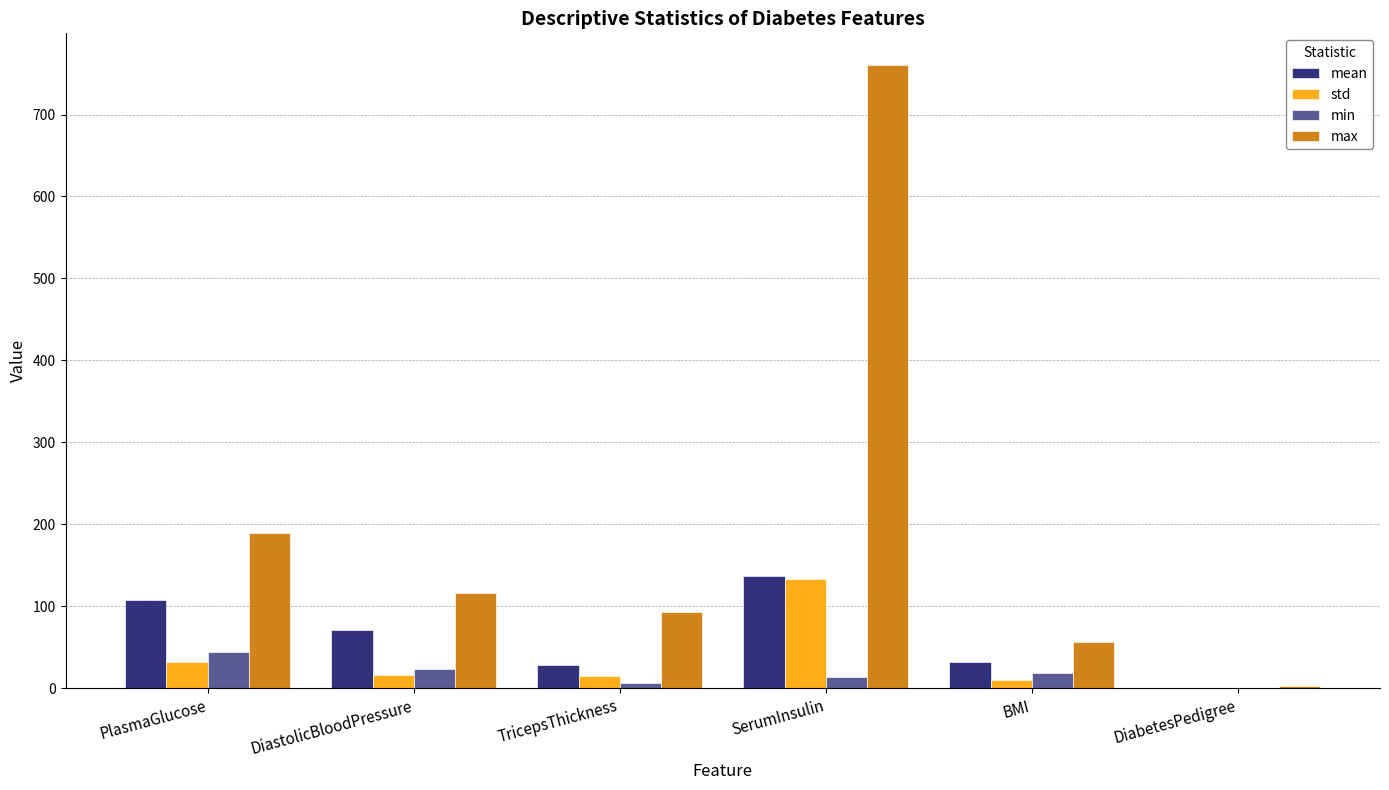

Which series has the largest range (max minus min)?

max